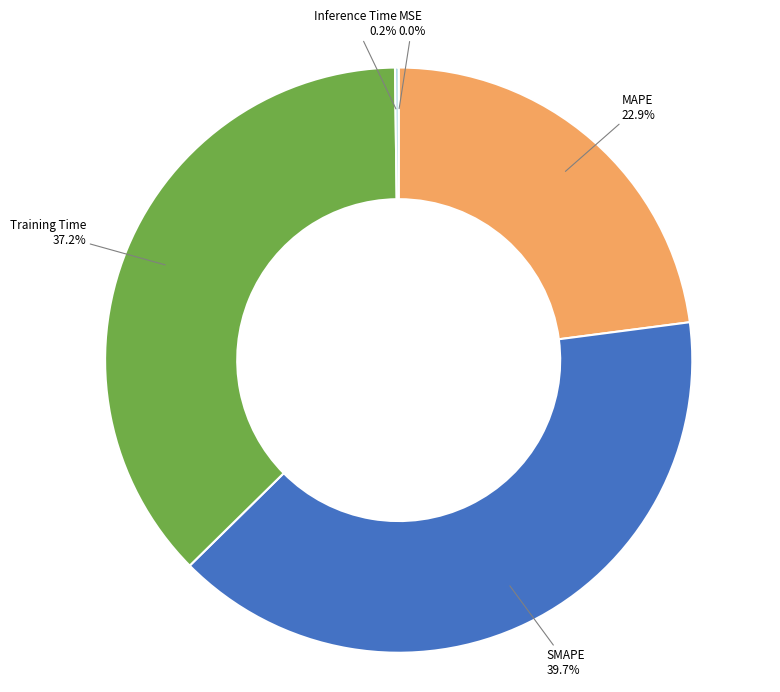

What is the largest slice in the pie chart?

SMAPE